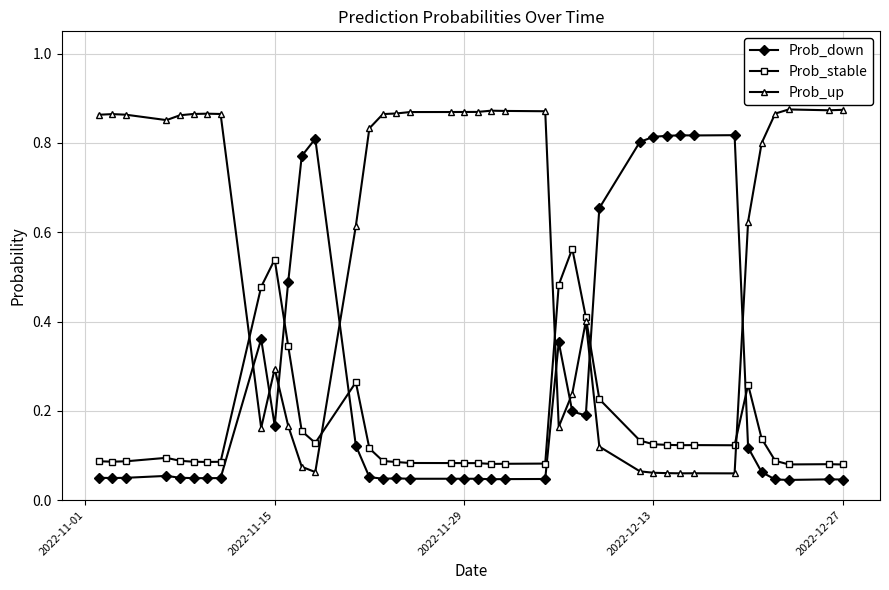

How many lines are shown in the chart?

3